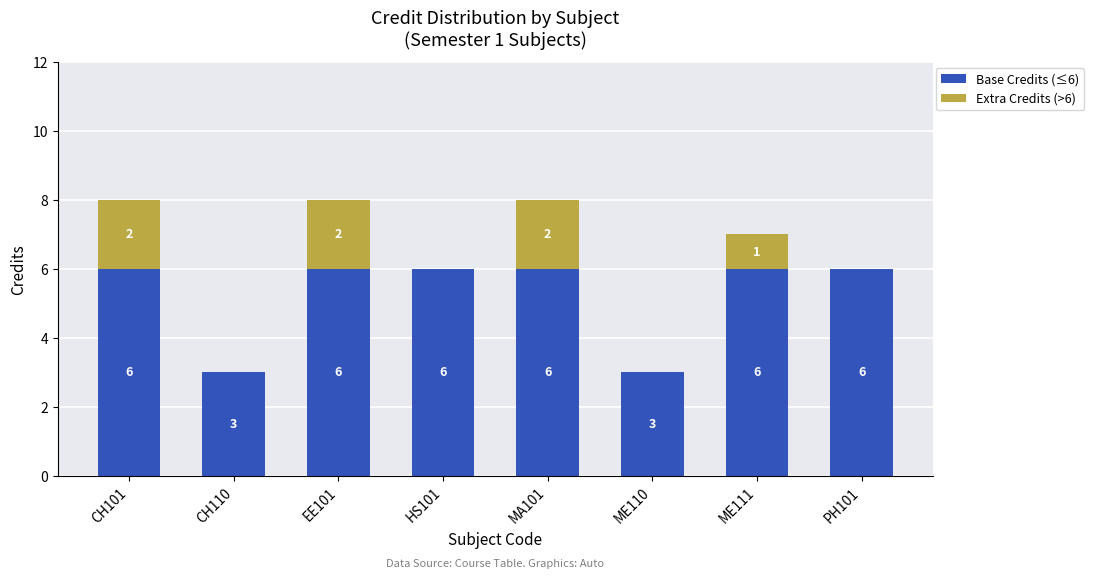

What are all the series names shown in the legend?

Base Credits (≤6), Extra Credits (>6)